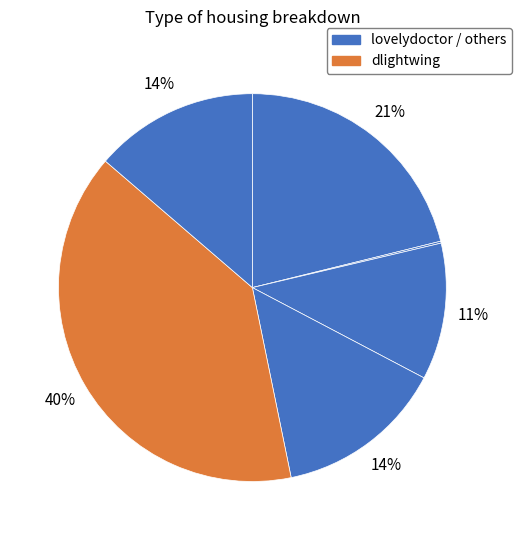

Rank the categories by value from lowest to highest.

chemsun, yuhang-liu-34, xuebamao, li-shi-87-4, lovelydoctor, dlightwing